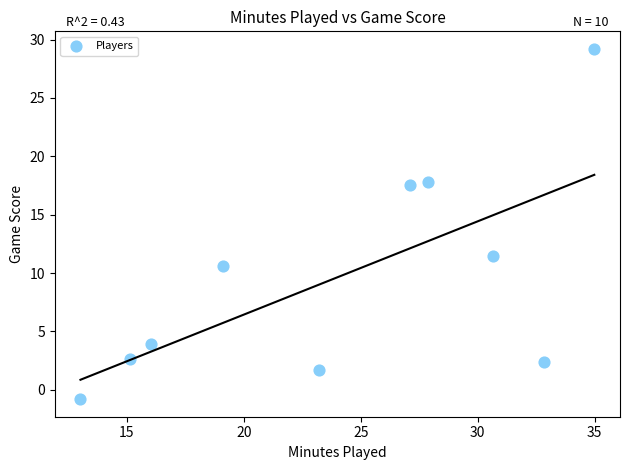

What is the range of Y values (max minus min)?

30.0